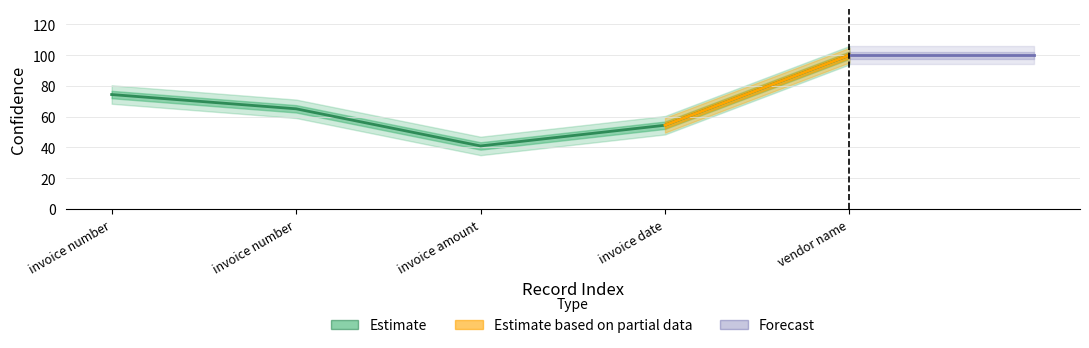

List the labels in order of value, smallest first.

invoice amount, invoice date, invoice number, invoice number, vendor name